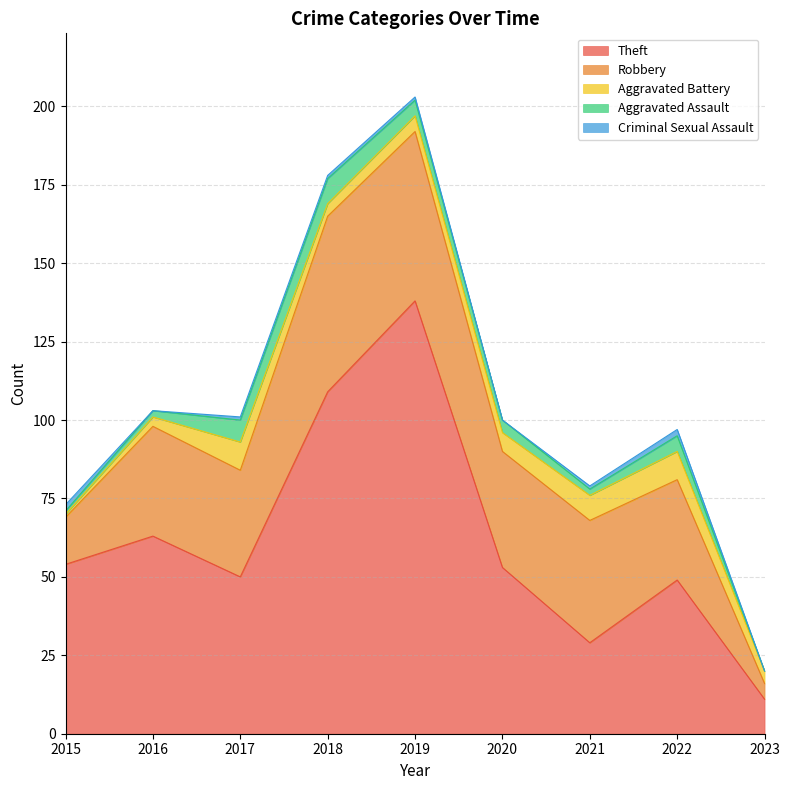

How many intersections are there between Theft and Robbery?

2